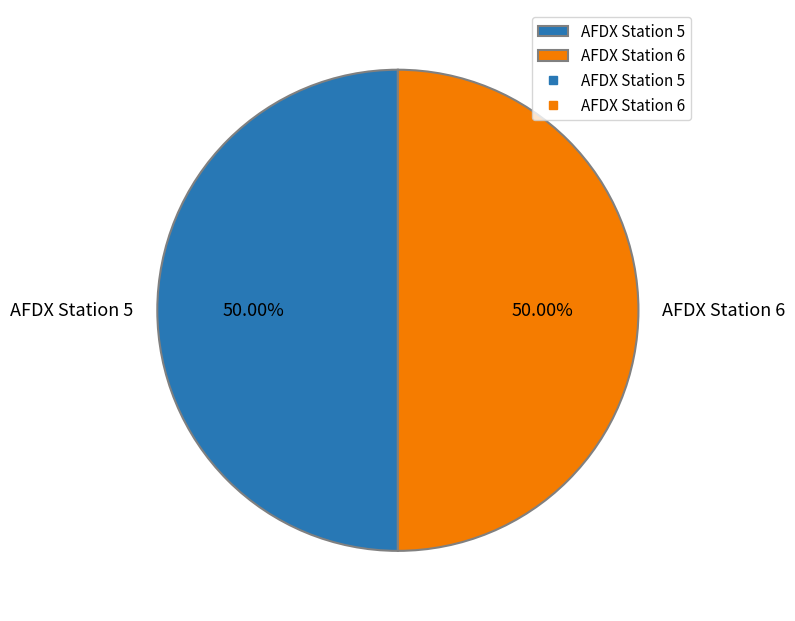

Combined, do AFDX Station 5 and AFDX Station 6 account for over 50%?

Yes